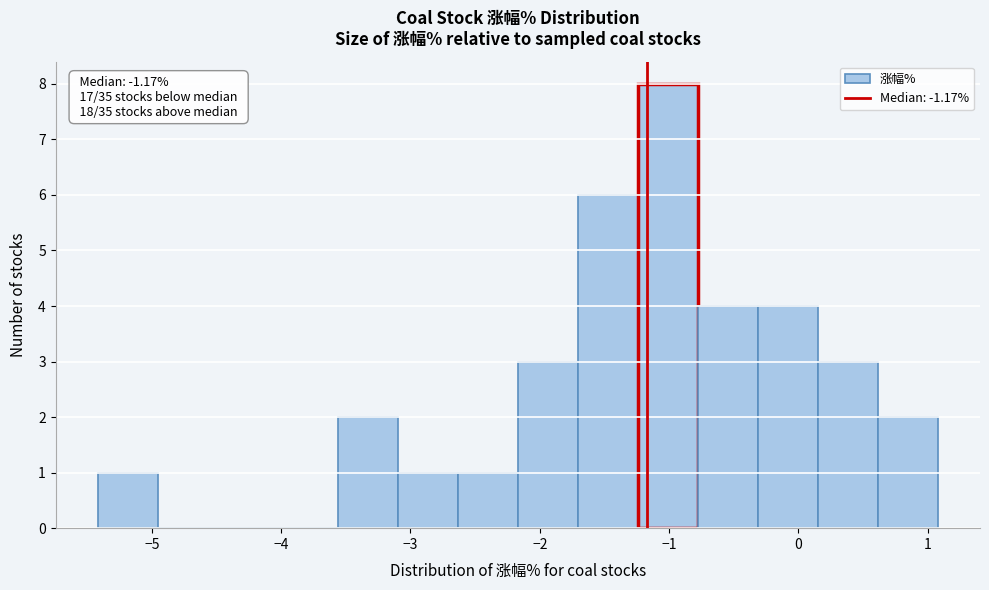

Over which range of the x-axis is the bar tallest?

-1.2 to -0.8